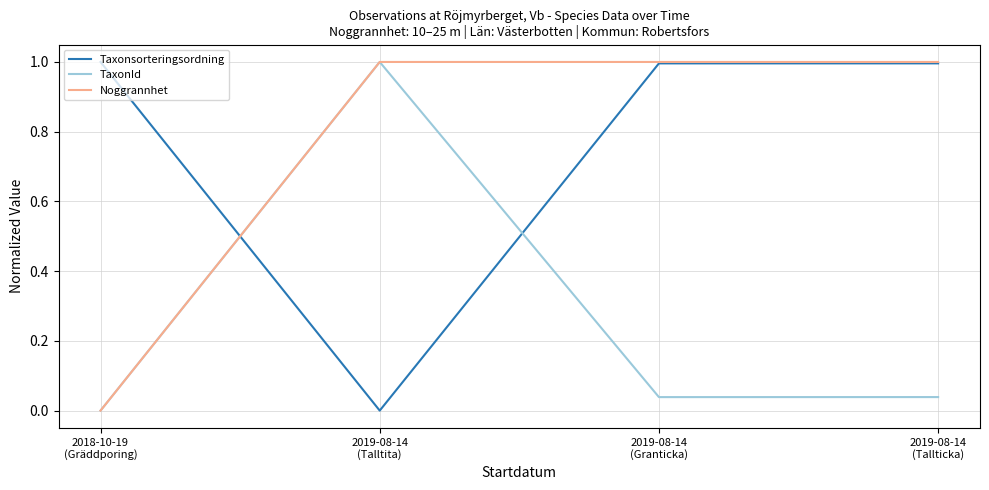

What is the sum of the Taxonsorteringsordning values at 2018-10-19
(Gräddporing) and 2019-08-14
(Granticka)?

2.0